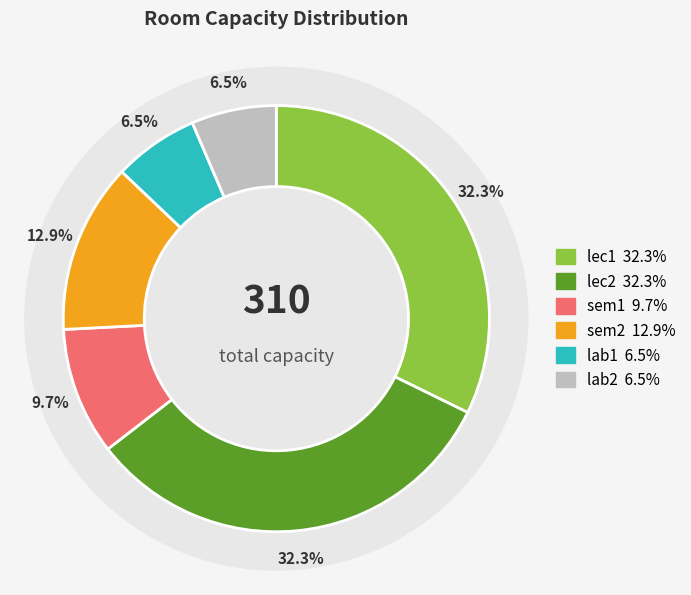

What percentage do sem1 and lab2 together represent?

16.1%